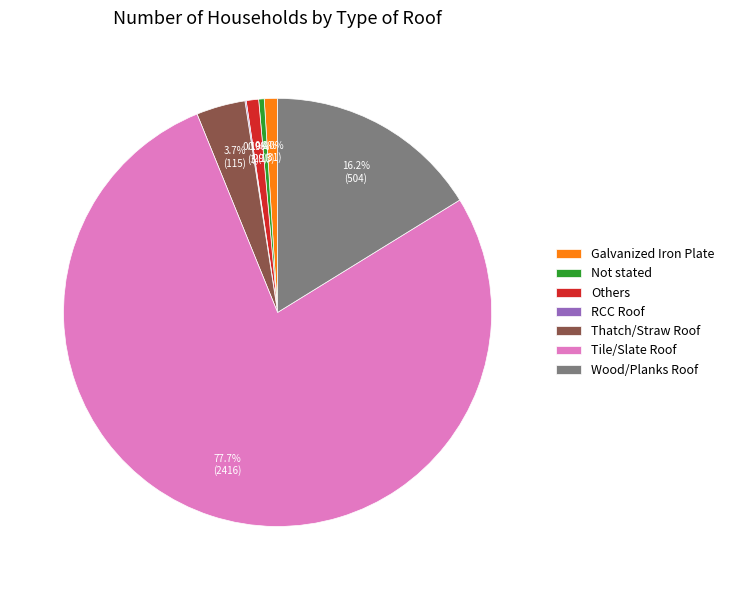

Is there a majority slice in this chart?

Yes